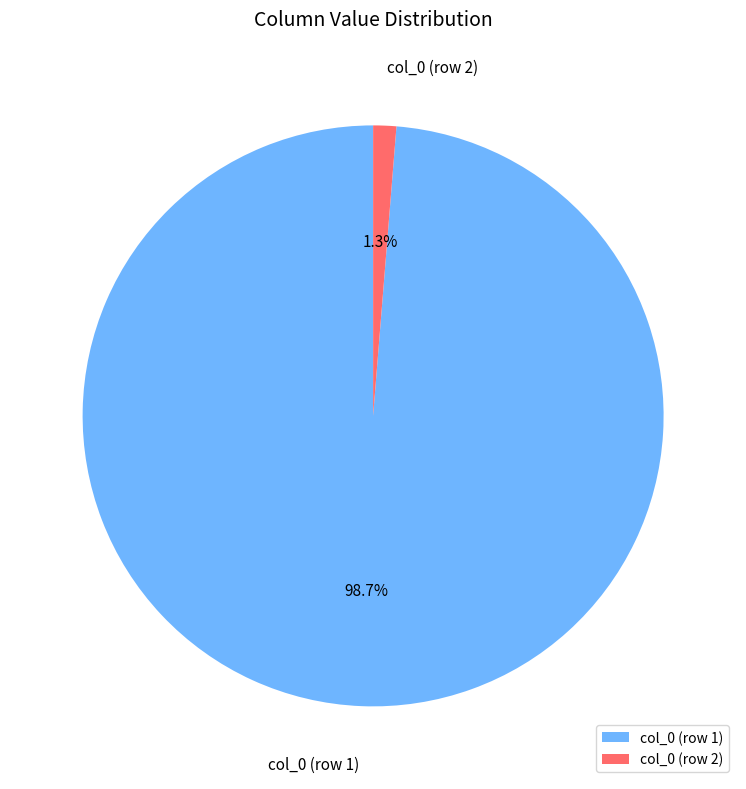

Count the number of slices in the pie.

2